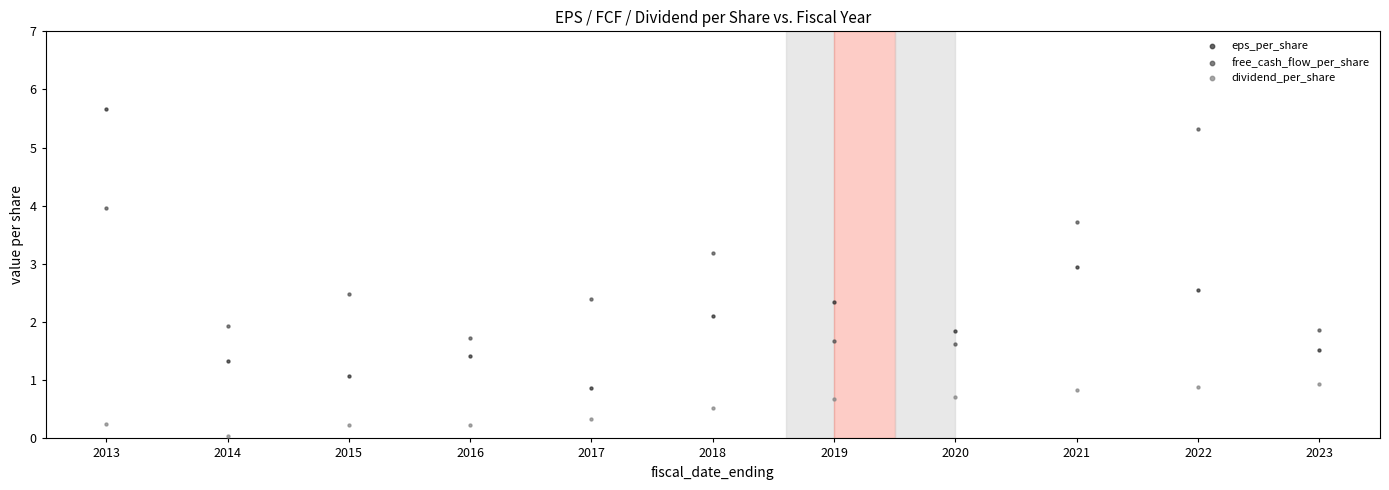

Which series has the largest Y range (max minus min)?

eps_per_share